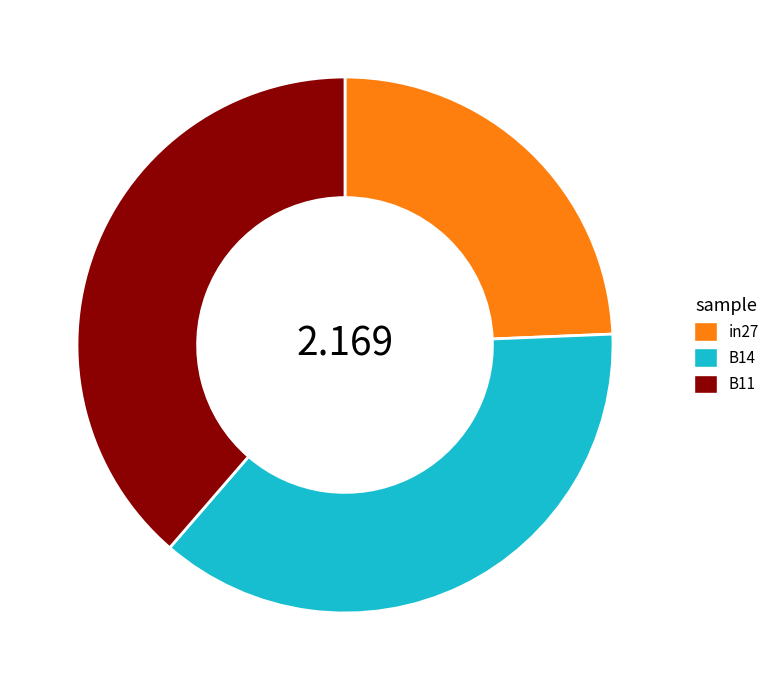

Is the sum of B11 and B14 greater than half?

Yes